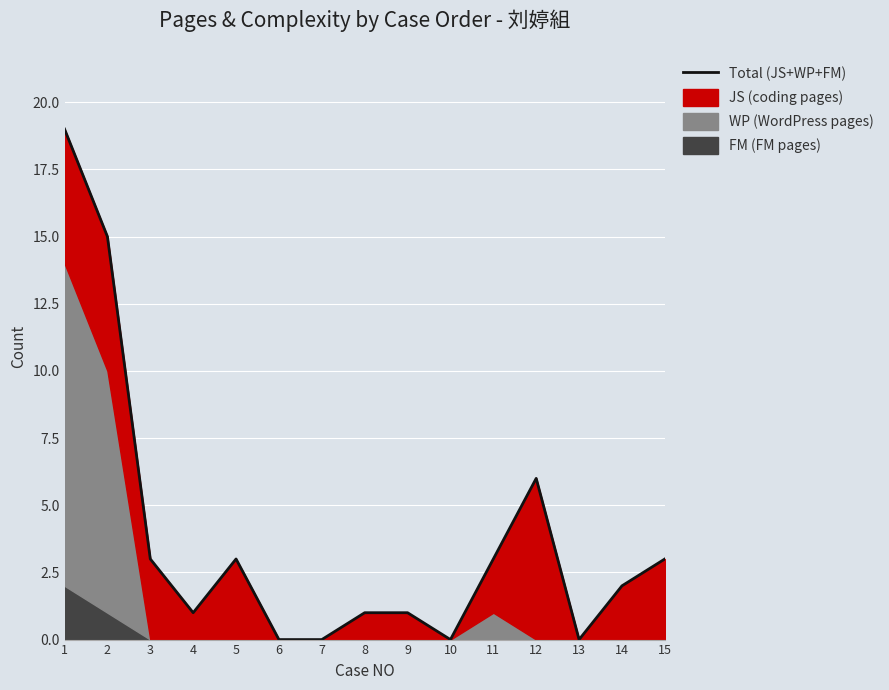

What is the change in value from 5 to 10?

-3